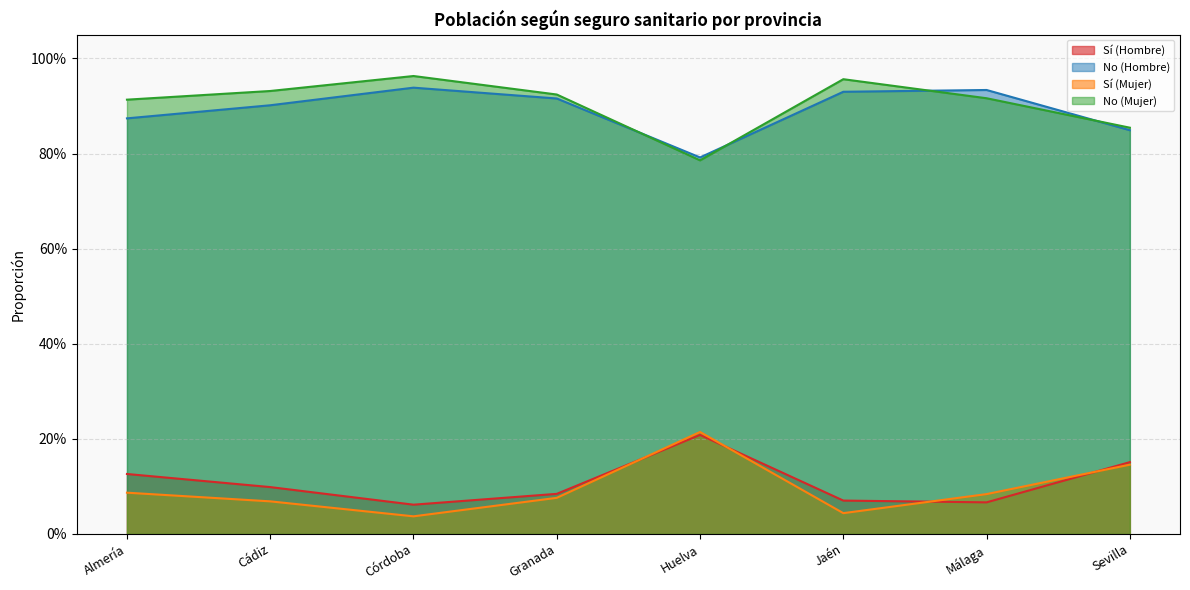

Between which two adjacent categories do Sí (Hombre) and Sí (Mujer) first intersect?

Granada and Huelva